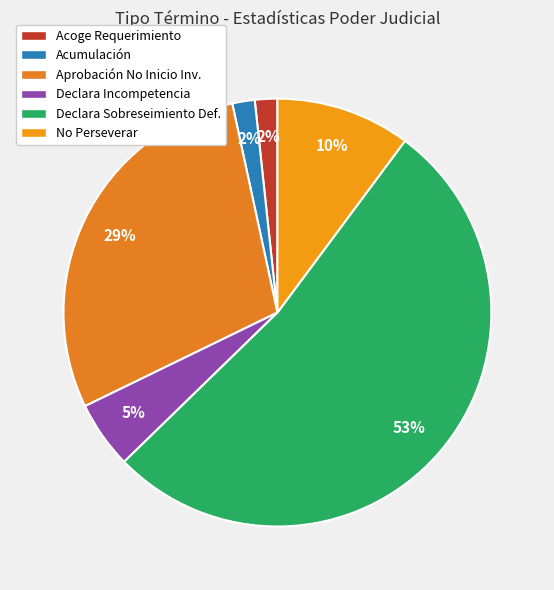

Count the number of slices in the pie.

6